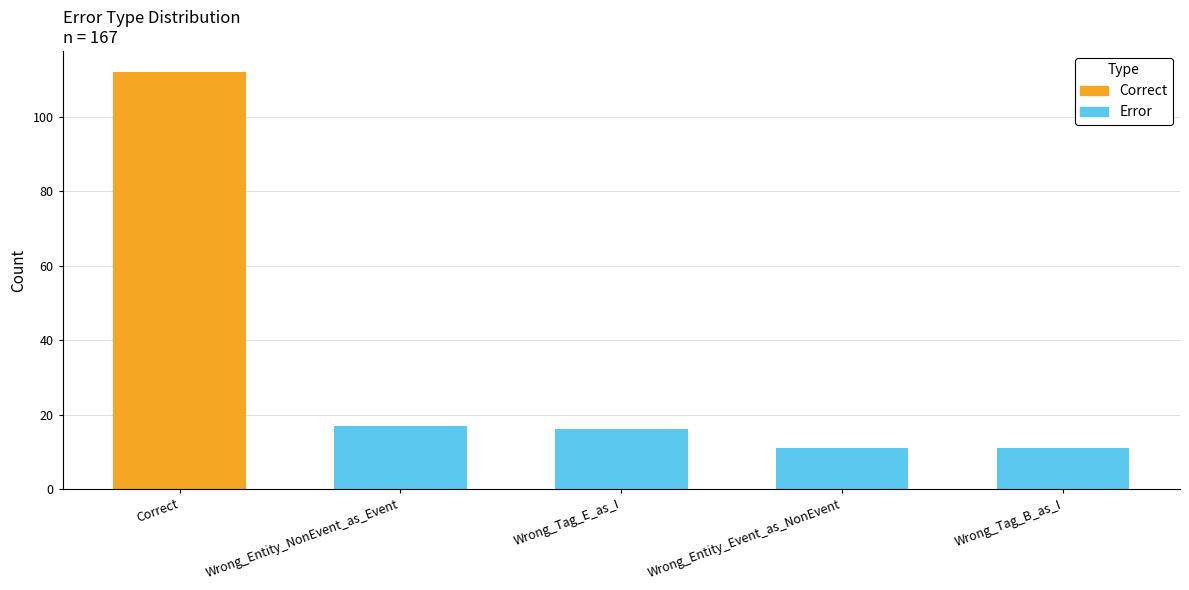

What is the greatest value displayed?

112